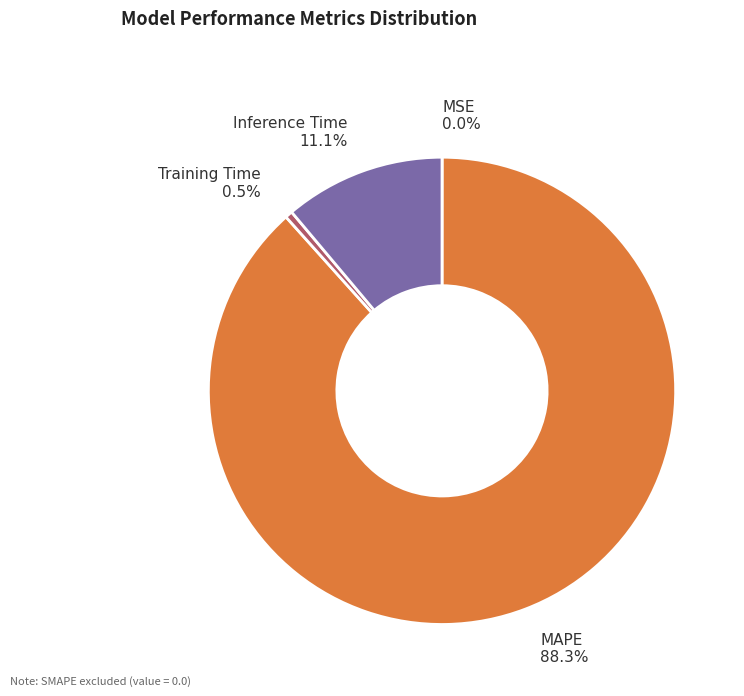

Is there a majority slice in this chart?

Yes